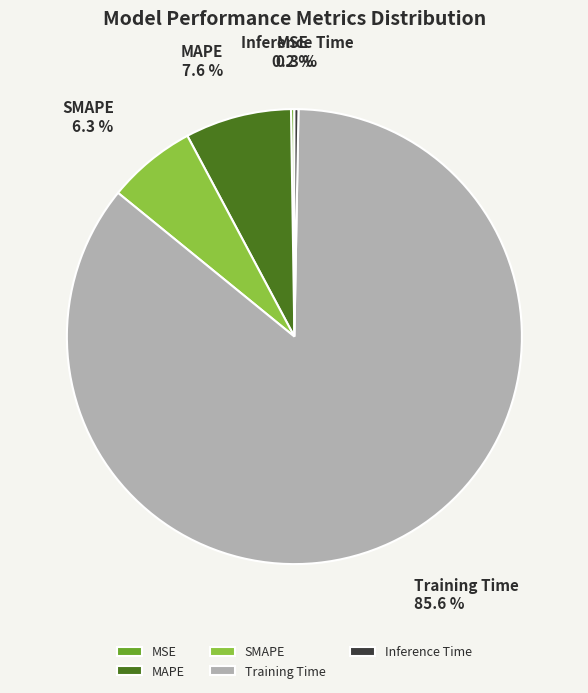

Is MAPE the majority of the pie?

No